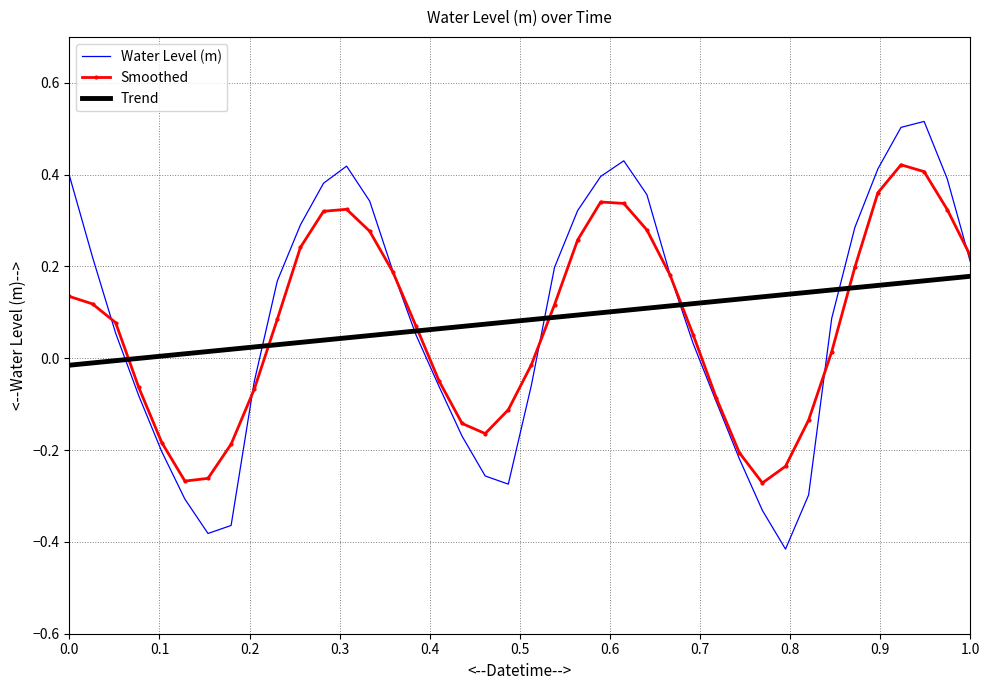

Rank the series by their maximum value, from highest to lowest.

Water Level (m), Smoothed, Trend